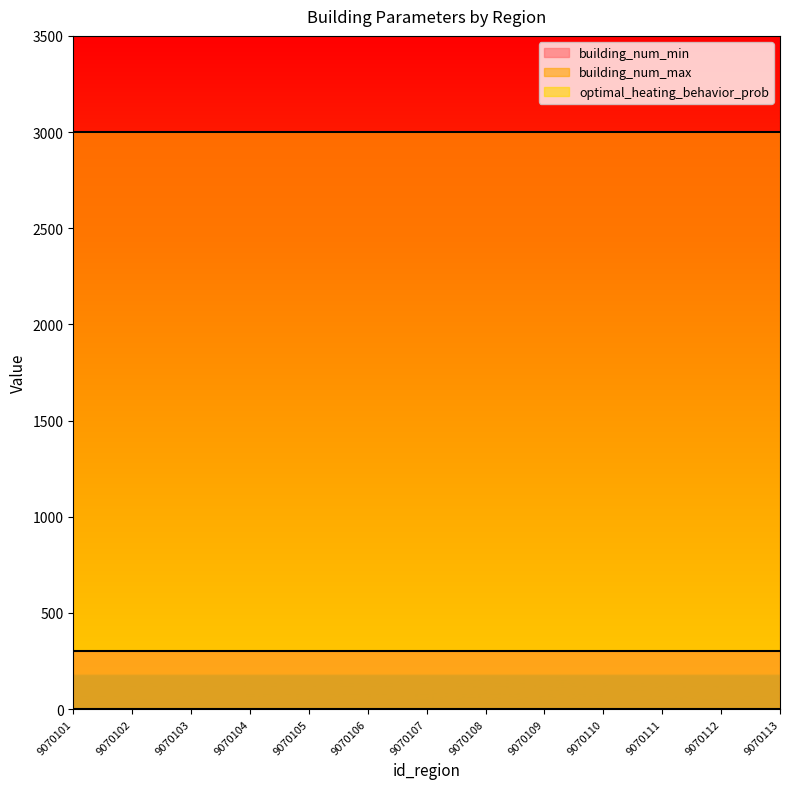

What is the spread (max minus min) of values at 9070110?

2999